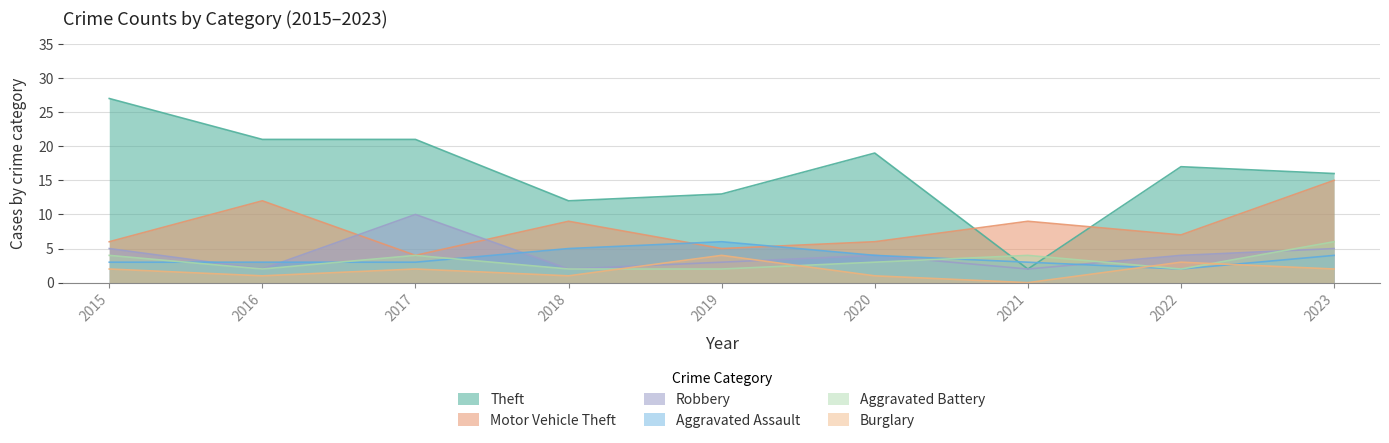

Rank the categories by Aggravated Battery value from highest to lowest.

2023, 2015, 2017, 2021, 2020, 2016, 2018, 2019, 2022